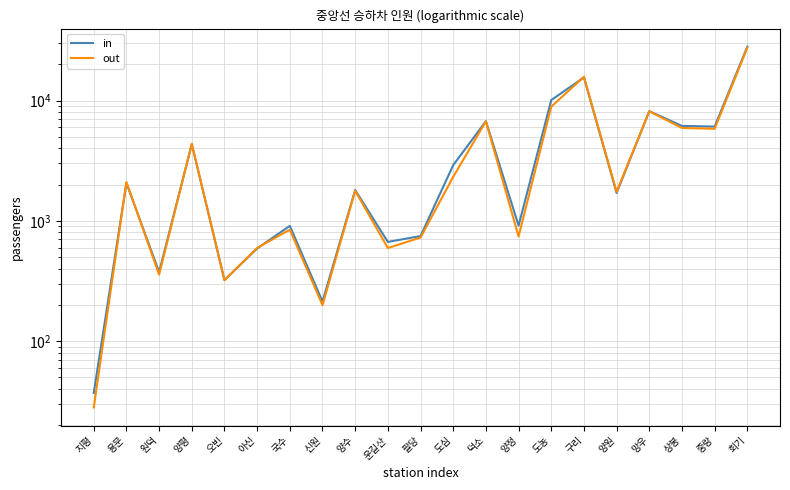

What is the minimum value for in?

37